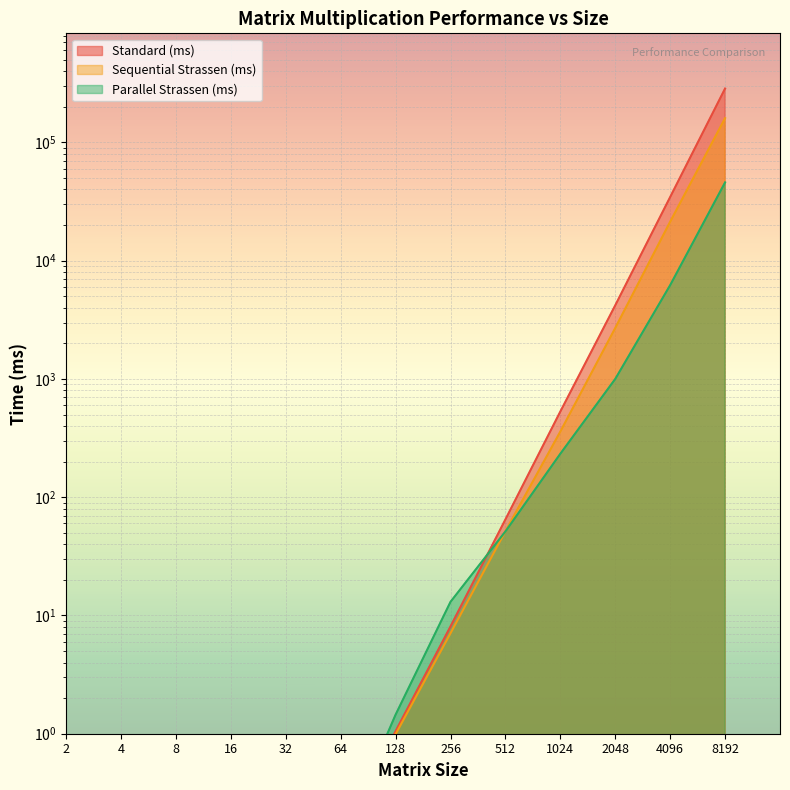

What is the sum of all Parallel Strassen (ms) values?

53434.4